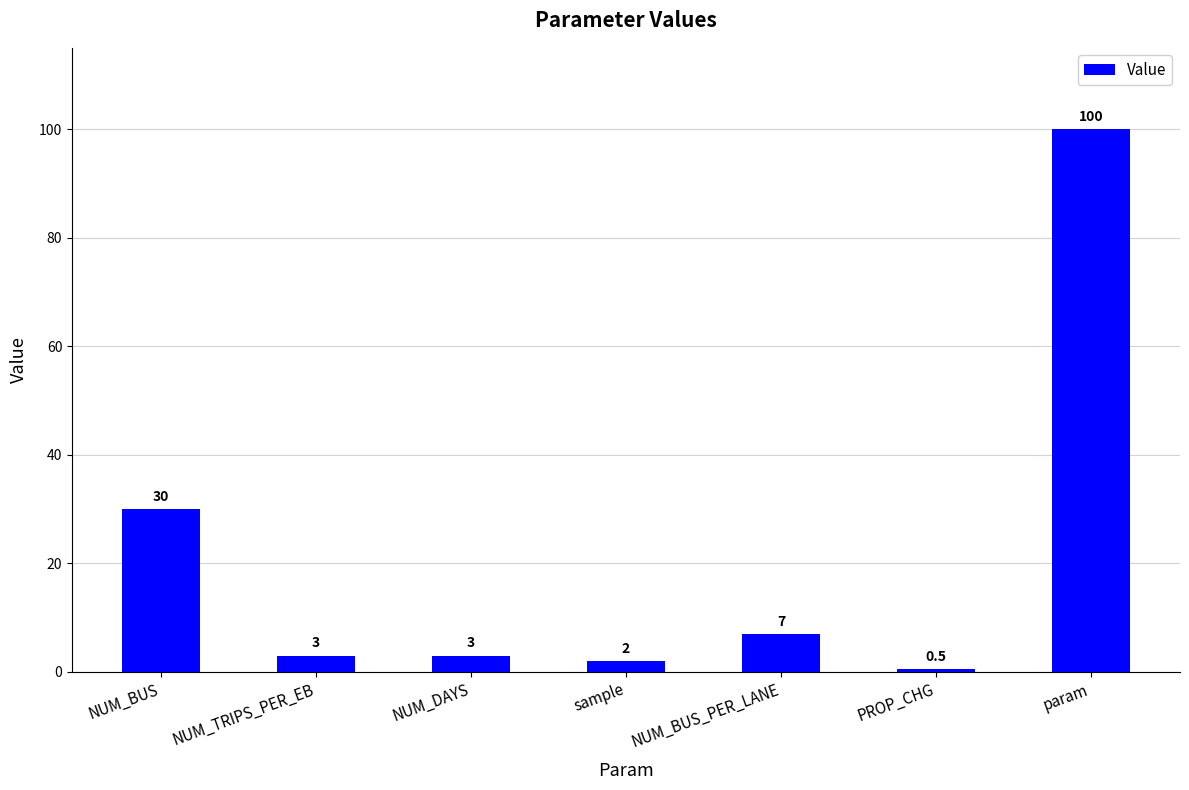

What position from the left is NUM_BUS_PER_LANE?

5